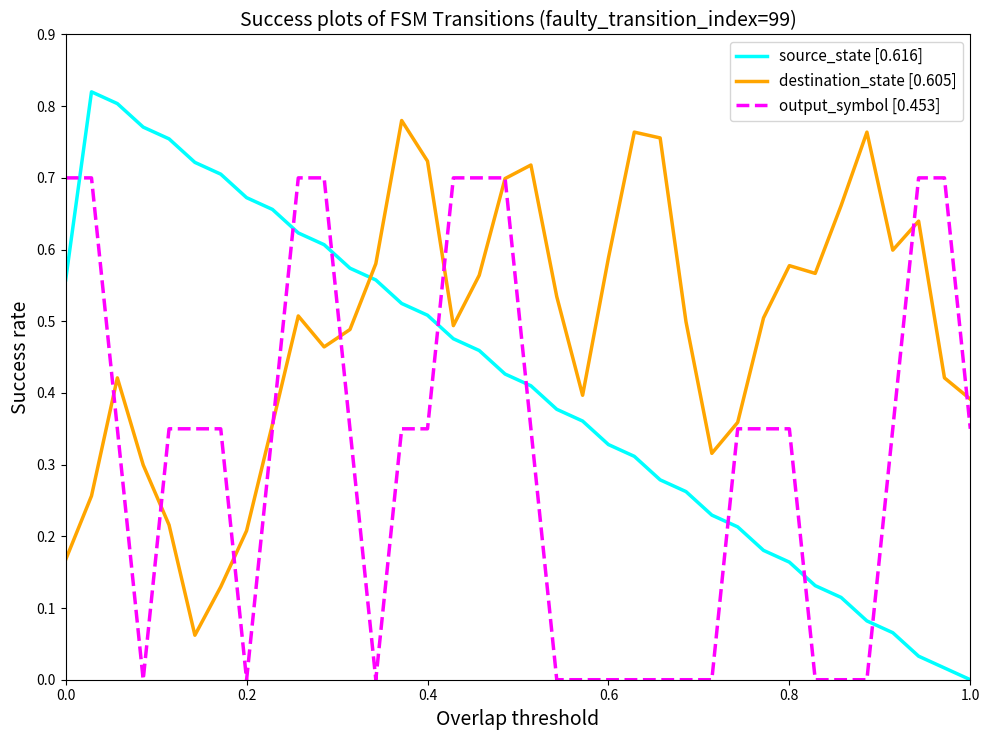

Which series has the largest range (max minus min)?

source_state [0.616]